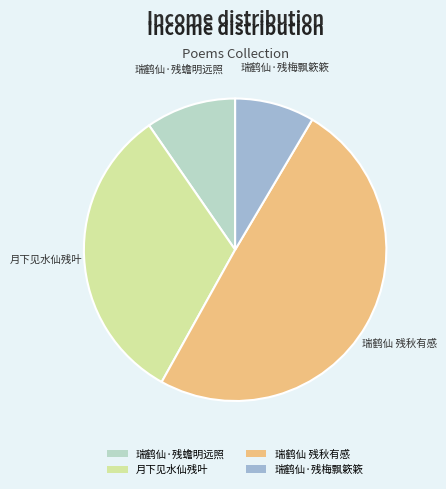

What is the largest slice in the pie chart?

瑞鹤仙 残秋有感